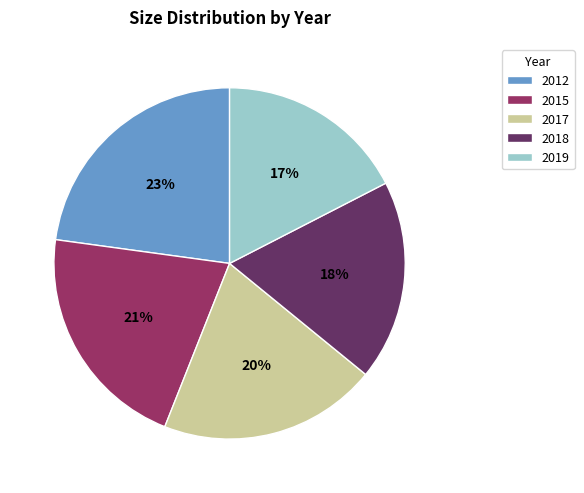

What is the smallest slice in the pie chart?

2019